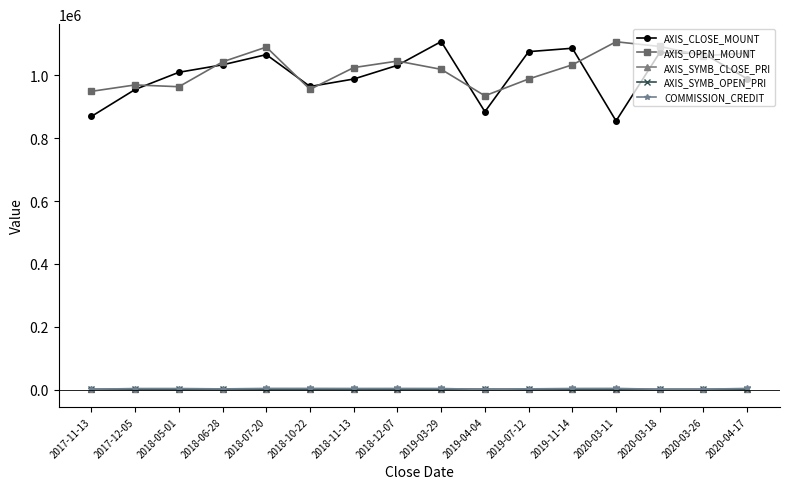

The value of AXIS_SYMB_OPEN_PRI at 2018-07-20 is 545. True or false?

True